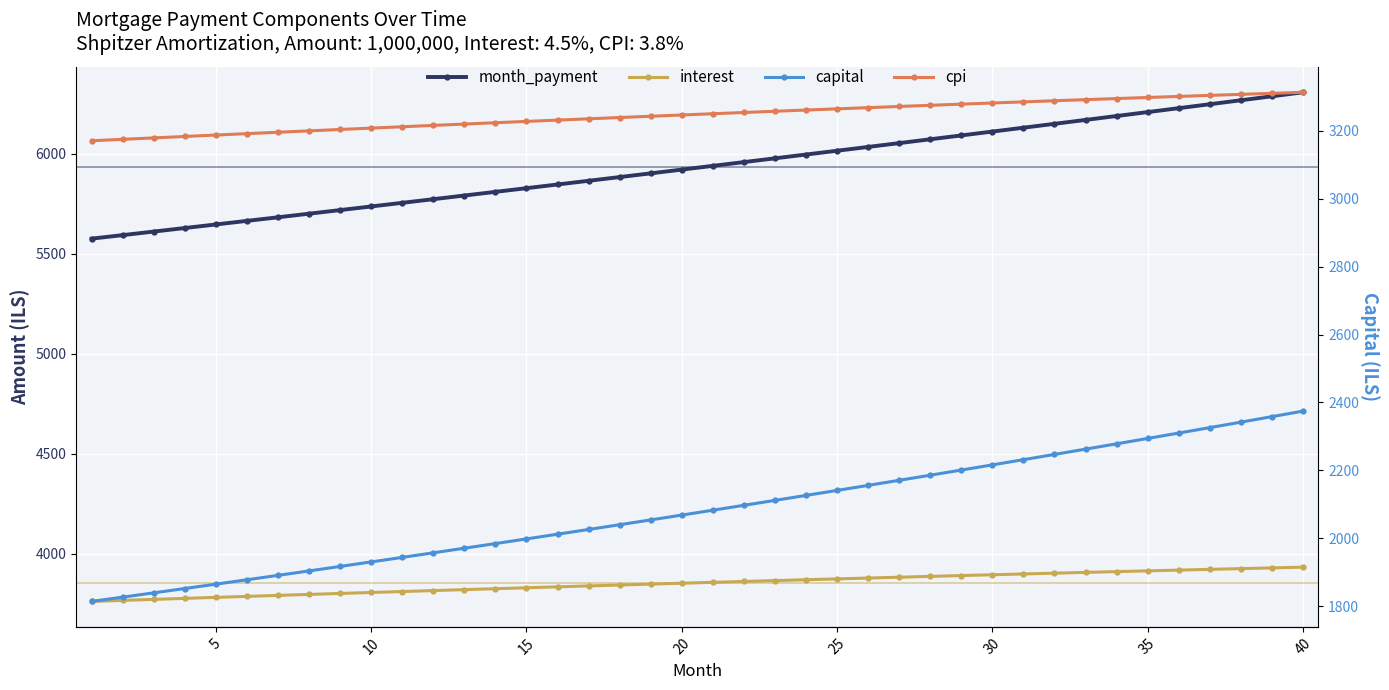

Is this an area chart (filled region under the line)?

No